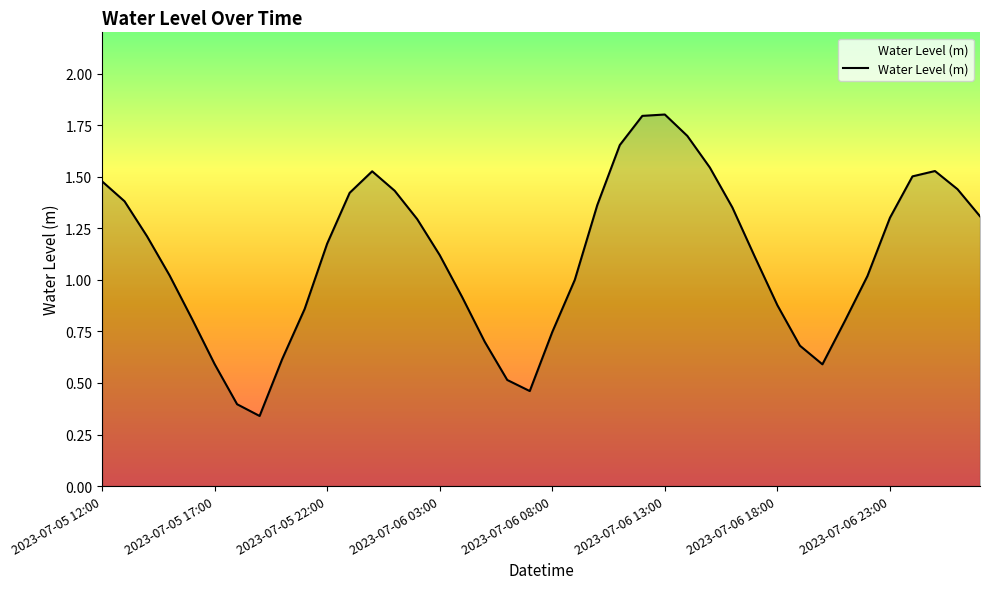

What is the maximum value shown in the chart?

1.8